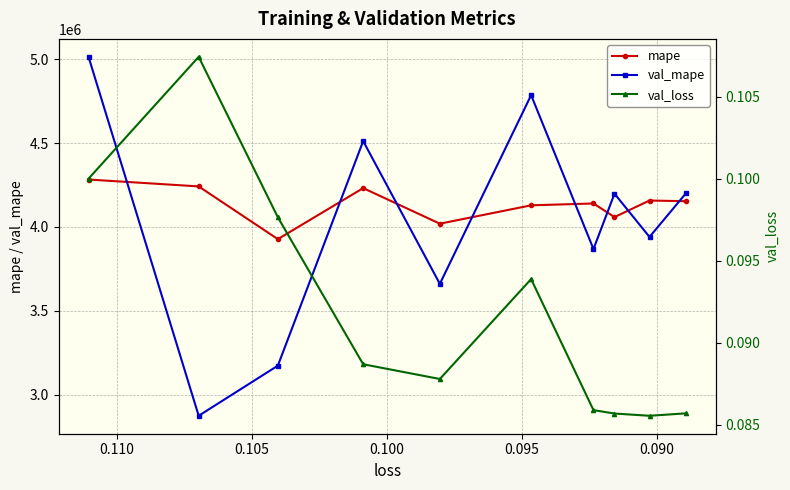

What are all the series names shown in the legend?

mape, val_mape, val_loss